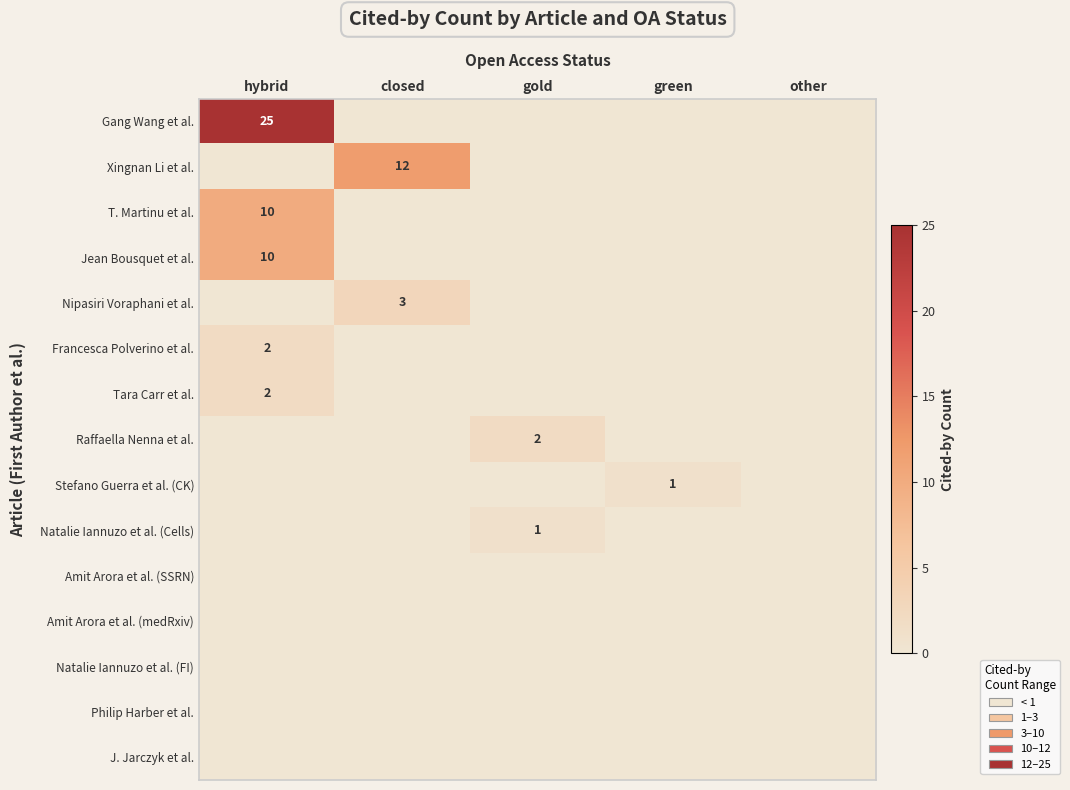

True or false: Natalie Iannuzo et al. (Cells) has a value of 1 at gold.

True